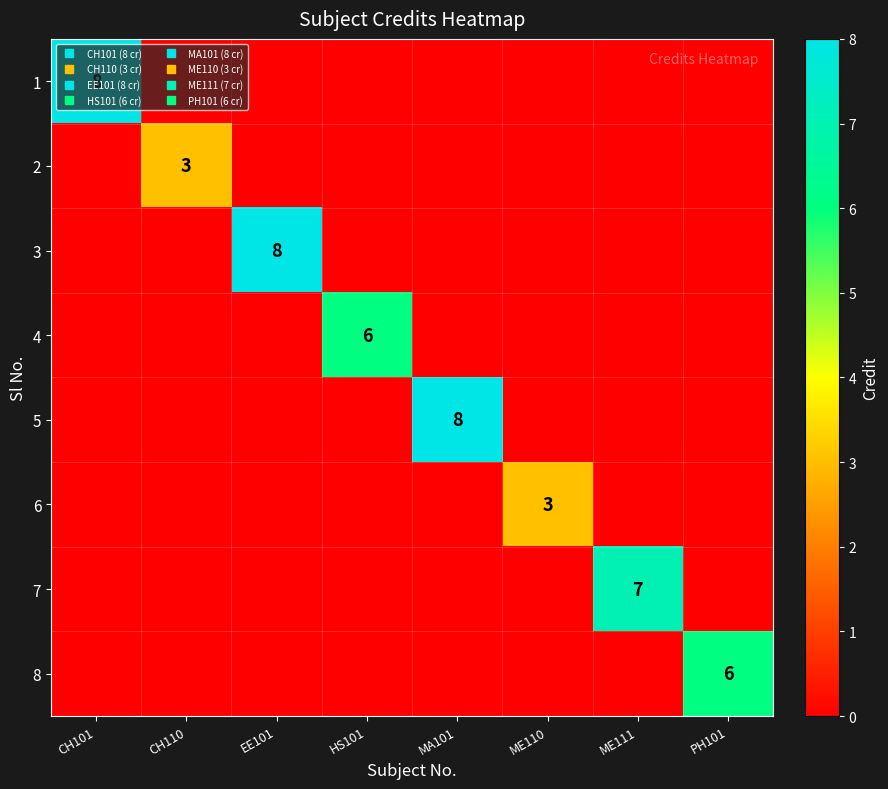

What is the maximum value for 7?

7